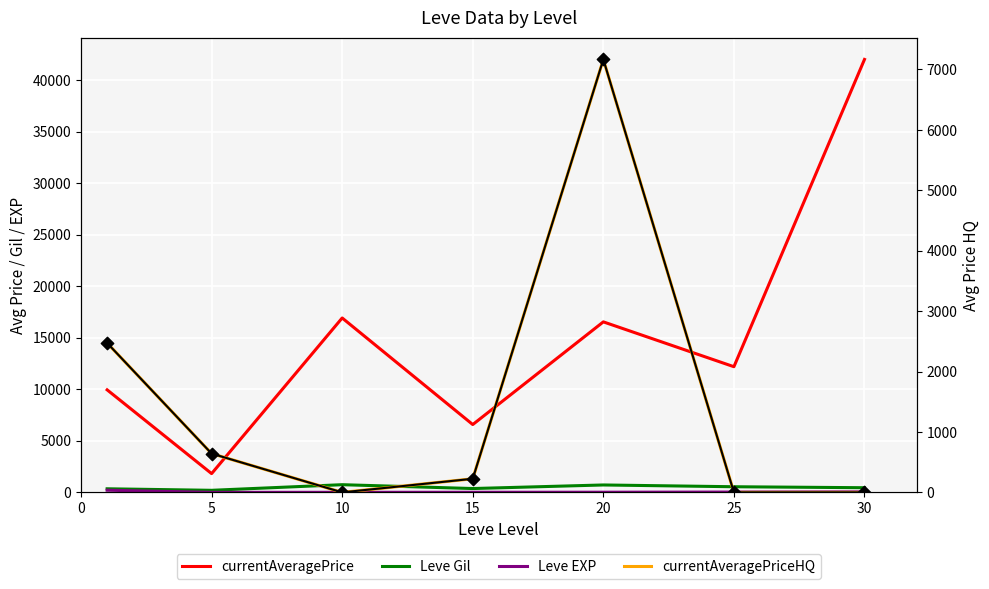

What is the total value across all series at 20?

31609.5